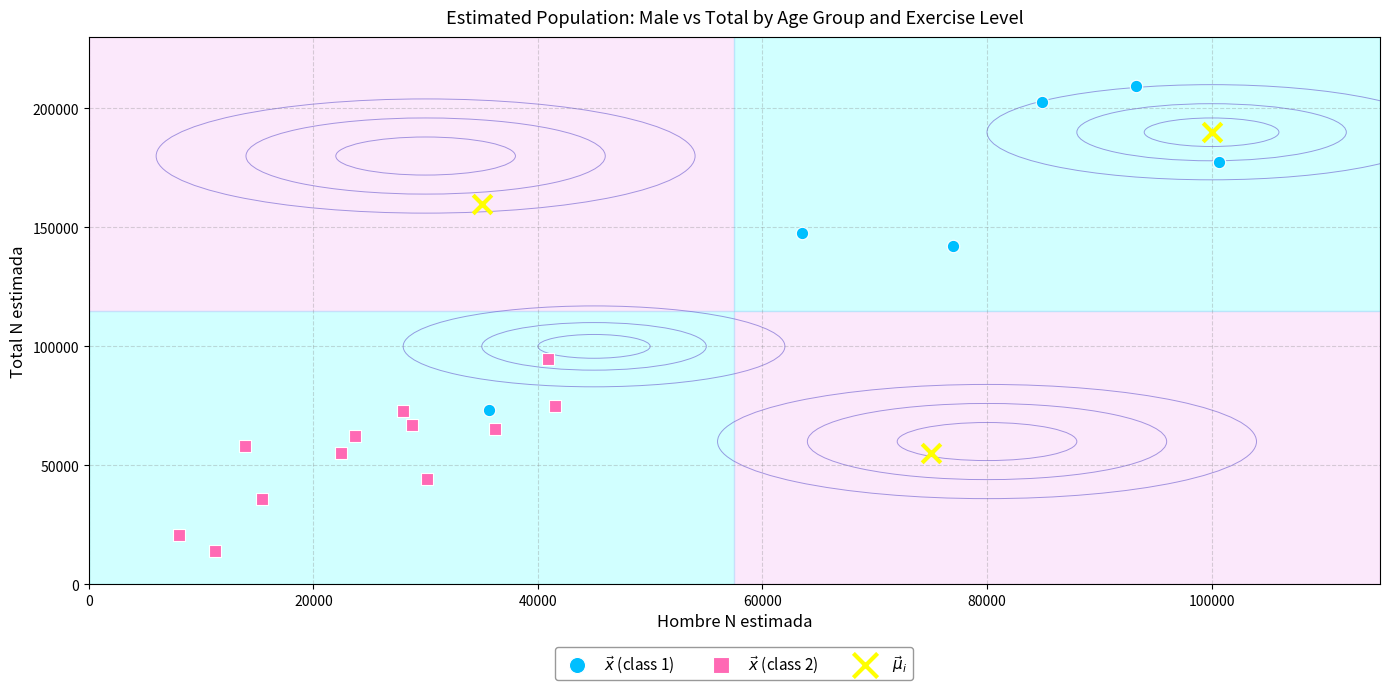

Which series contains the lowest Y value?

$\vec{x}$ (class 2)